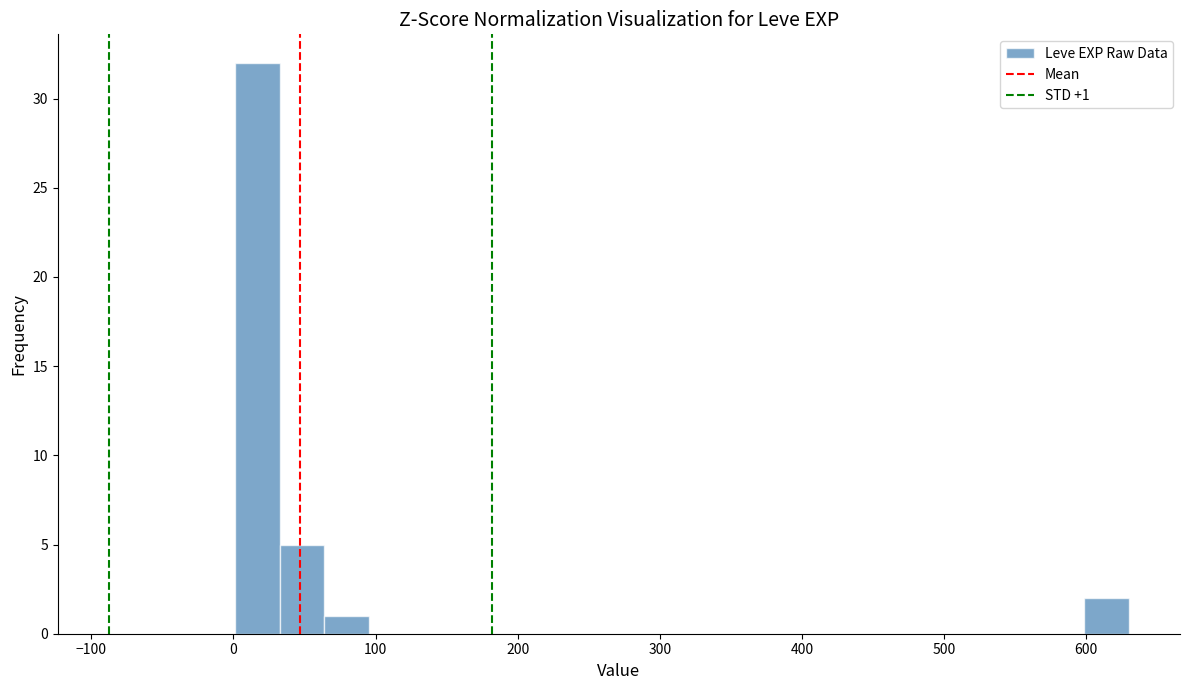

Read against the x-axis, roughly where is the centre of the tallest bar?

20